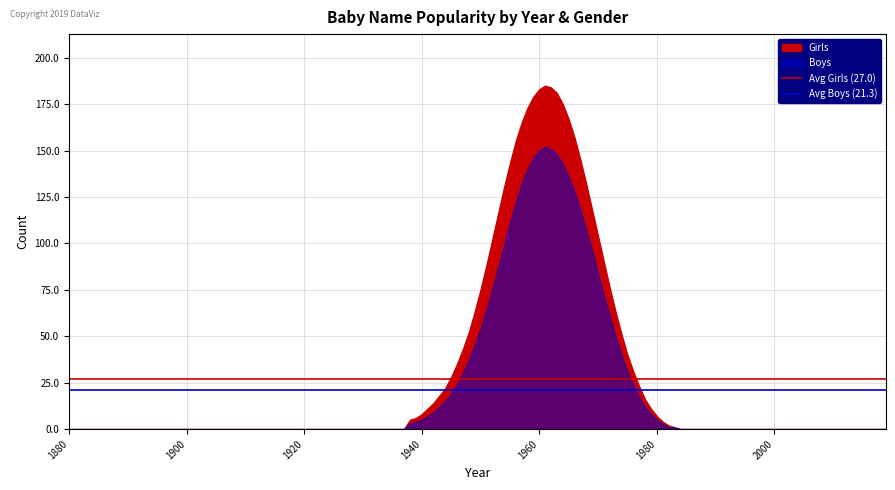

What is the sum of the Avg Boys (21.3) values at 1900 and 1880?

42.5